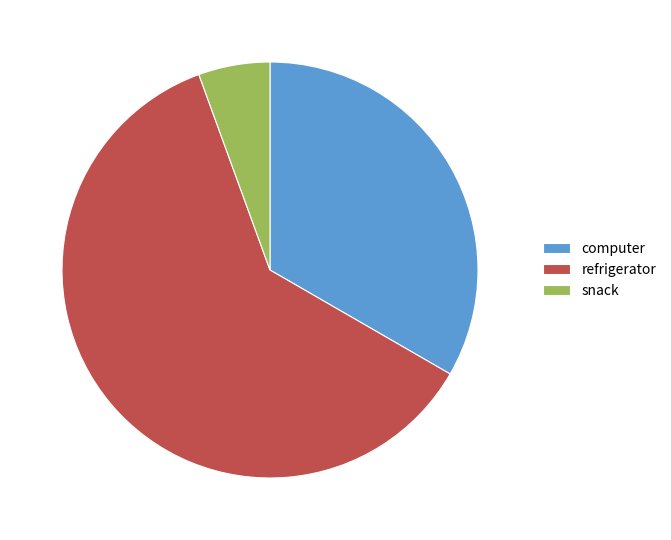

The snack slice represents 6% of the pie. True or false?

True